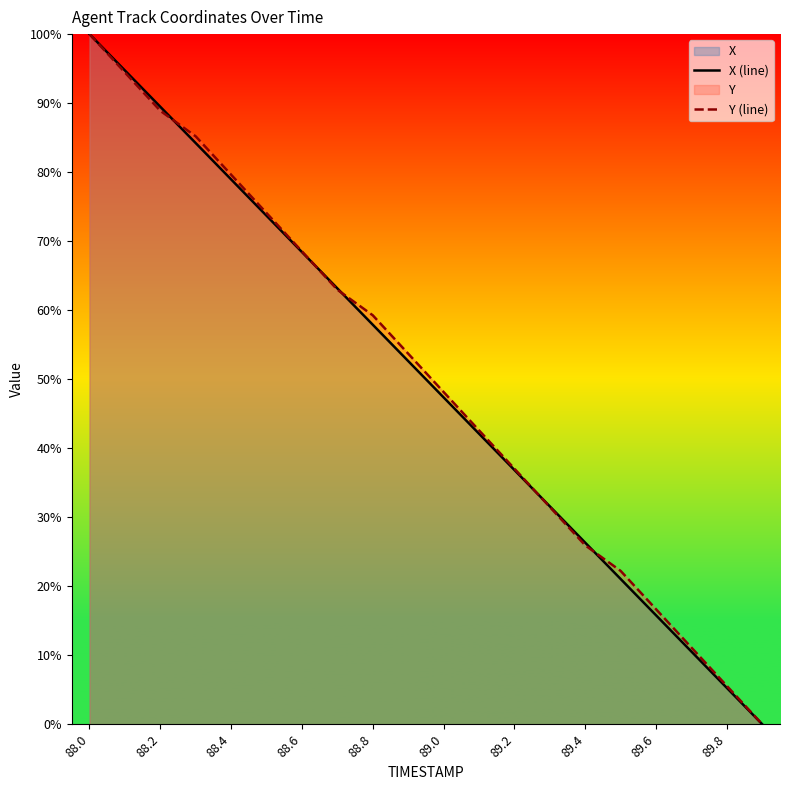

List the series in order of their peak value, highest first.

X (line), Y (line)